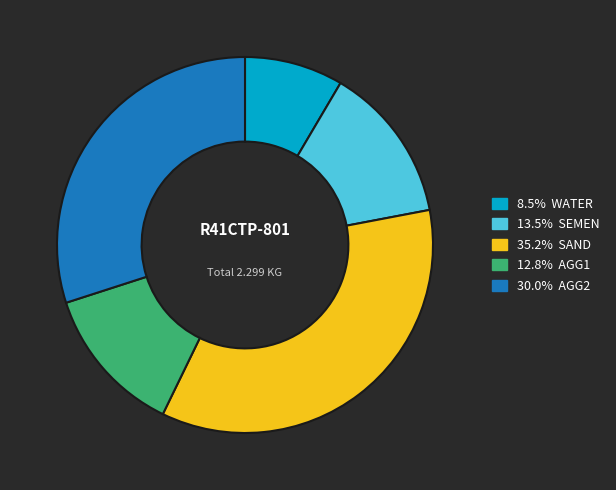

Does any single category account for the majority?

No